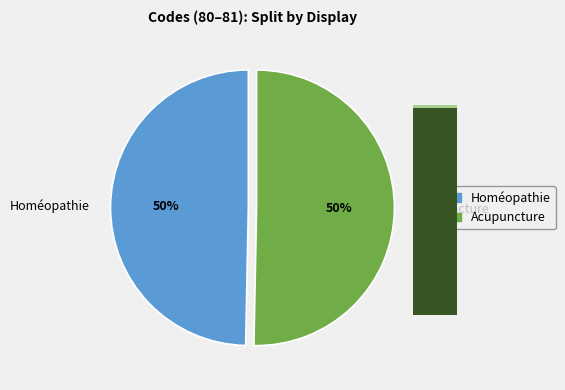

To the nearest percent, what is the combined percentage of Homéopathie and Acupuncture?

100%